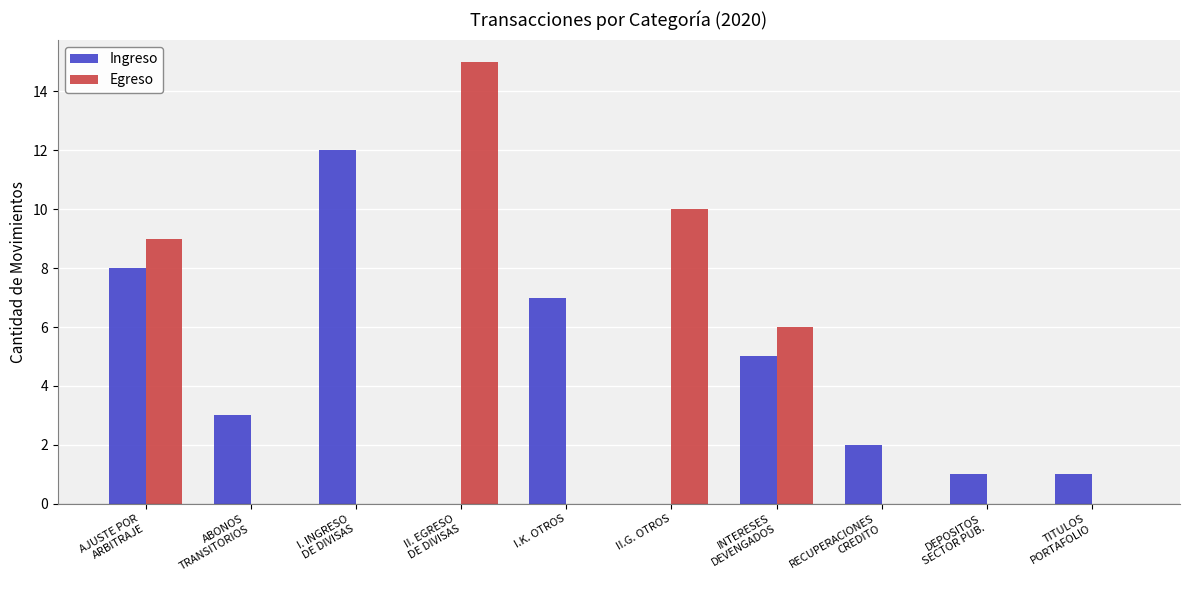

Count the number of data series in this chart.

2